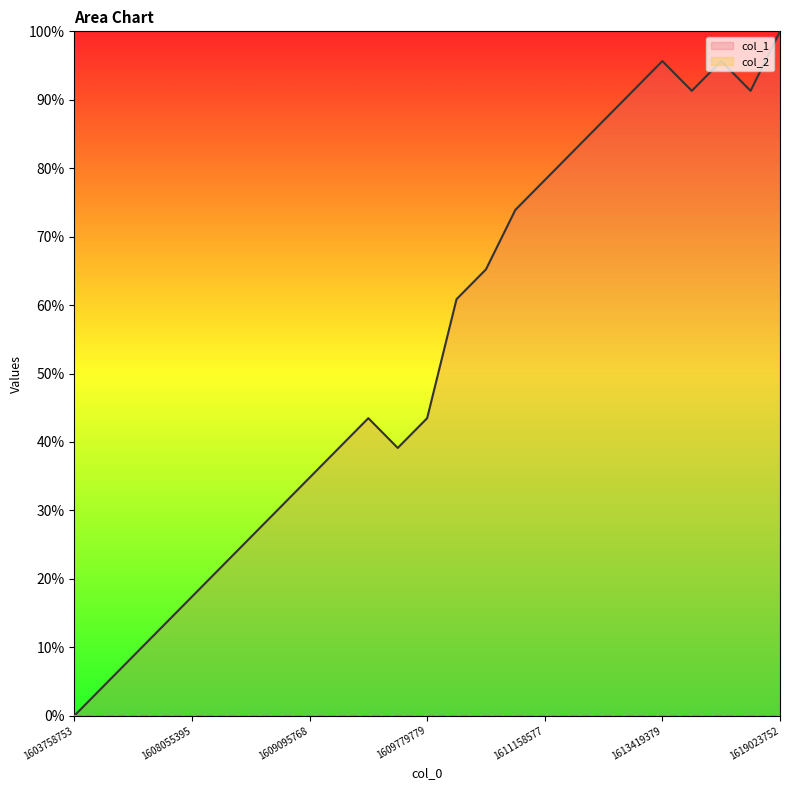

How many values are above zero?

24